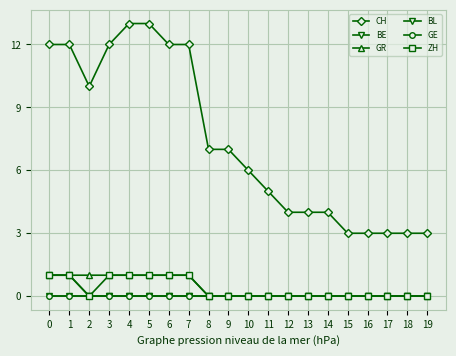

Rank the series by their maximum value, from lowest to highest.

BL, GE, BE, GR, ZH, CH